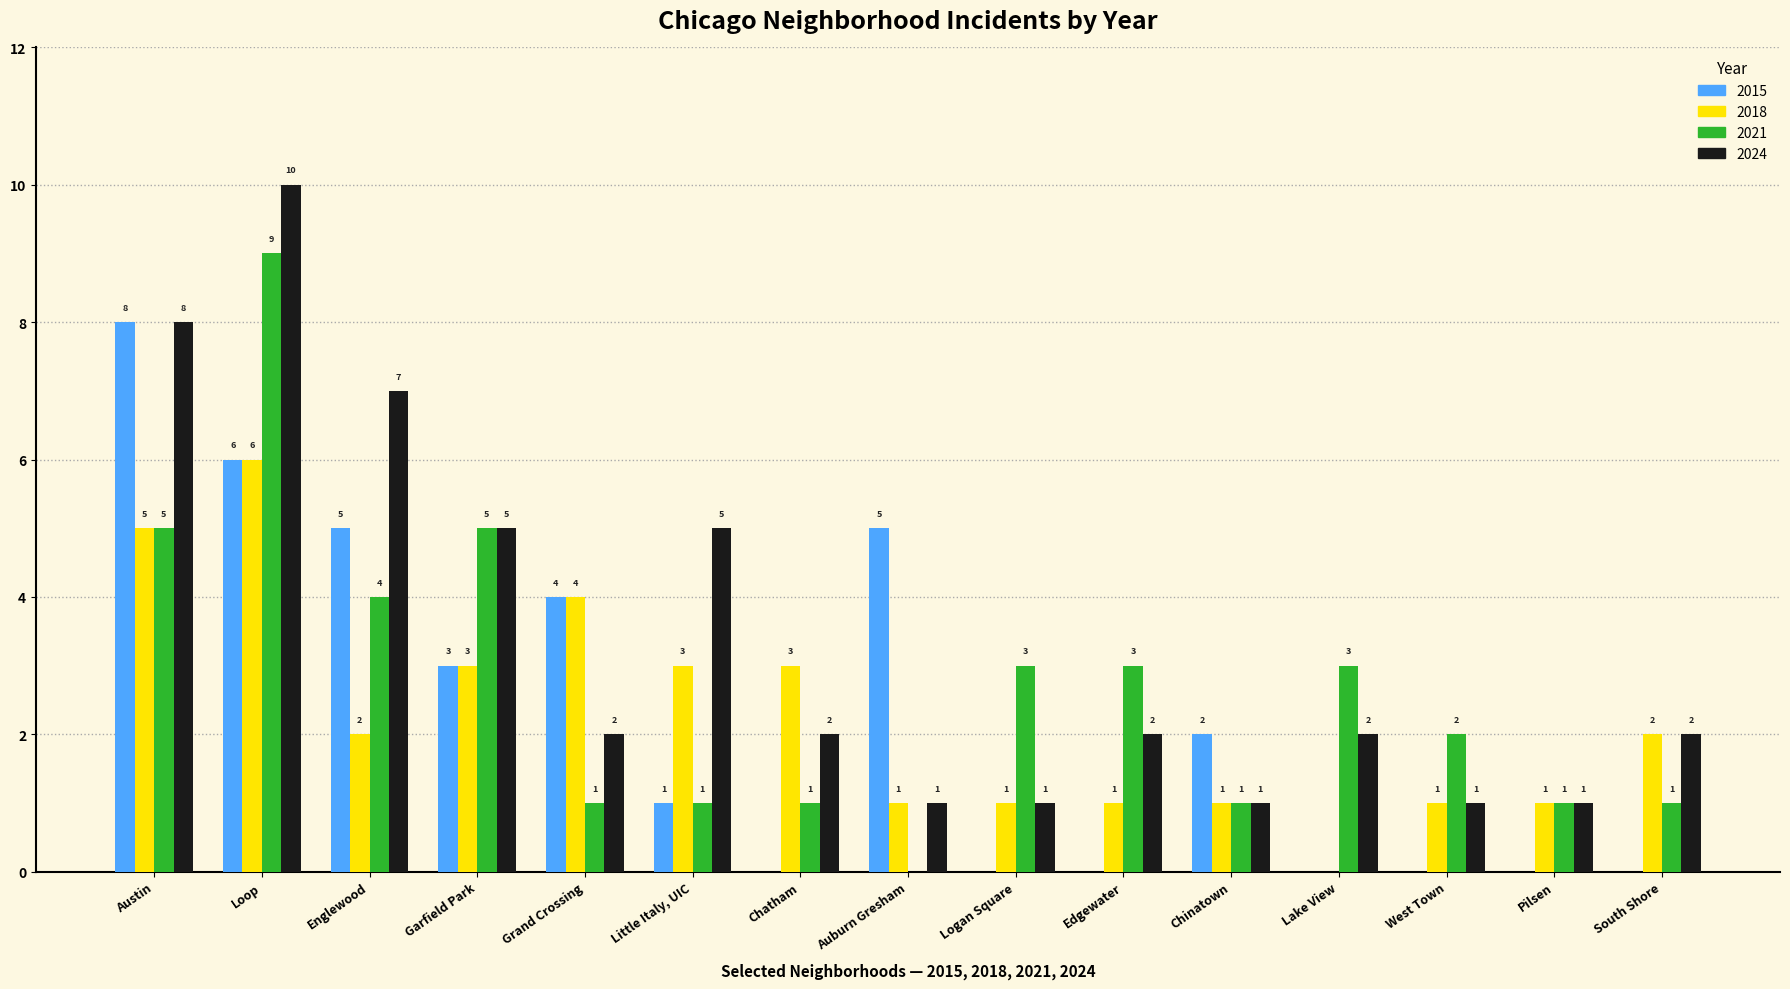

Between Edgewater and Pilsen, which series saw the biggest shift?

2021